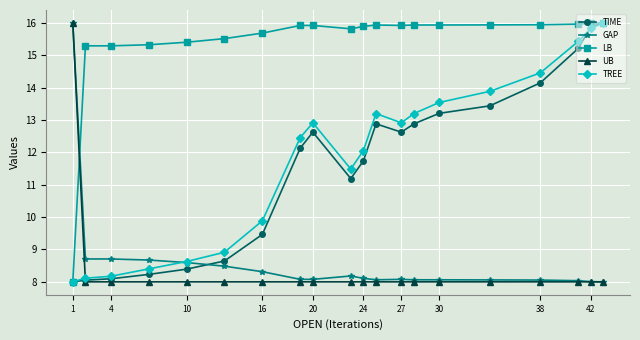

True or false: LB and UB cross at least once.

True